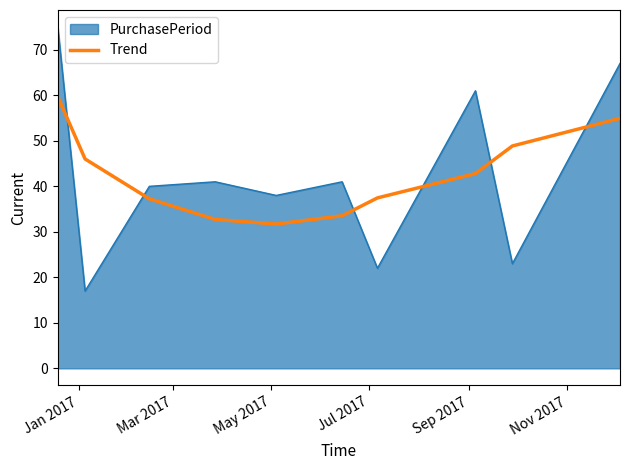

True or false: Trend and PurchasePeriod intersect in this chart.

True